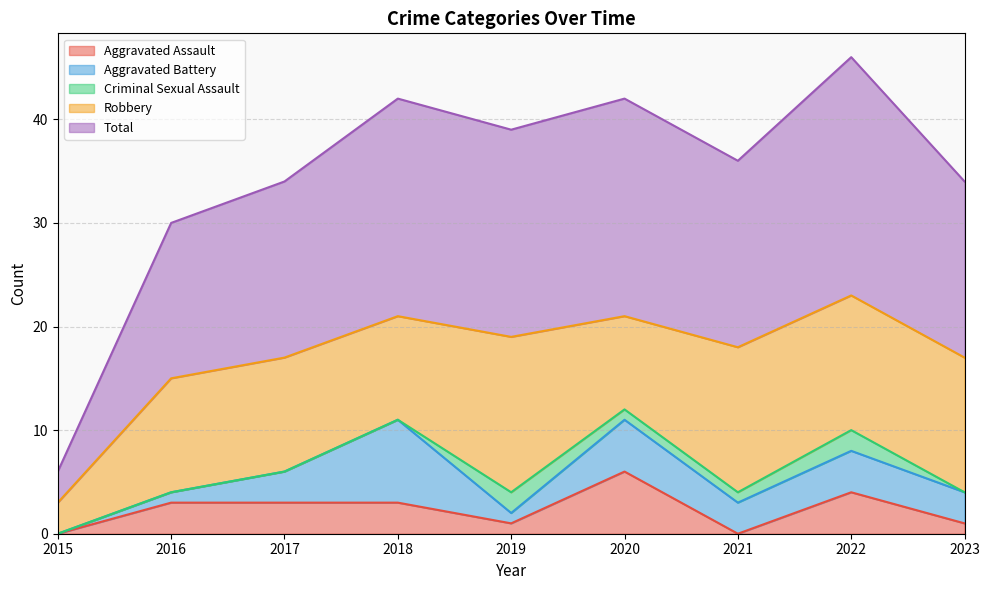

Does the chart have visible grid lines?

Yes